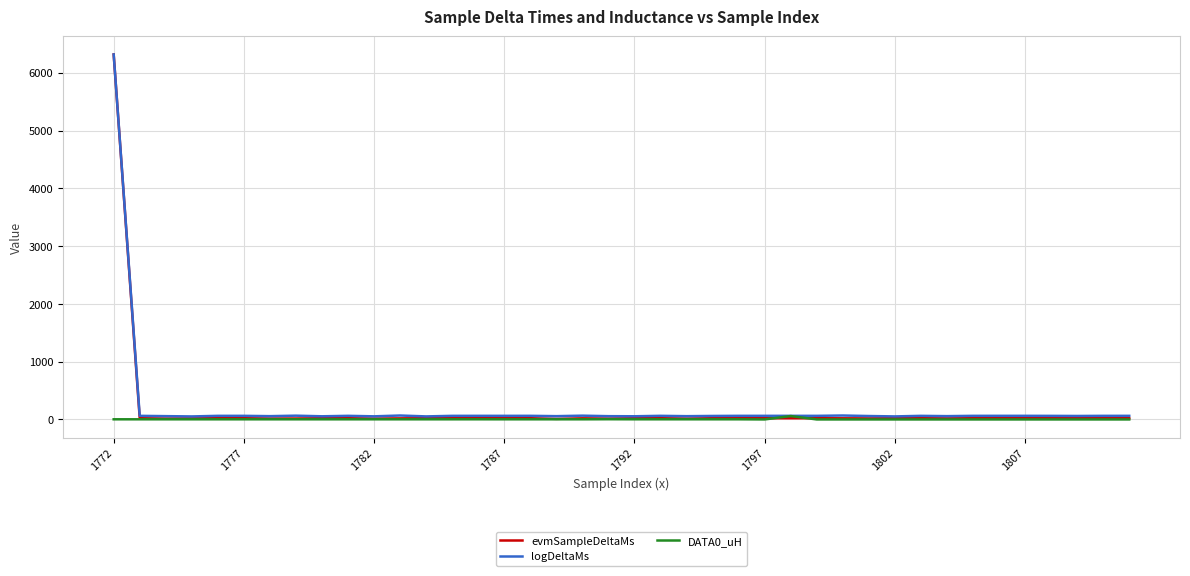

Which series has the widest spread of values?

evmSampleDeltaMs